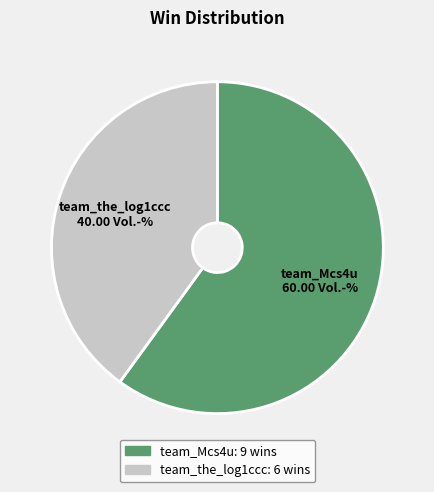

Count the number of slices in the pie.

2